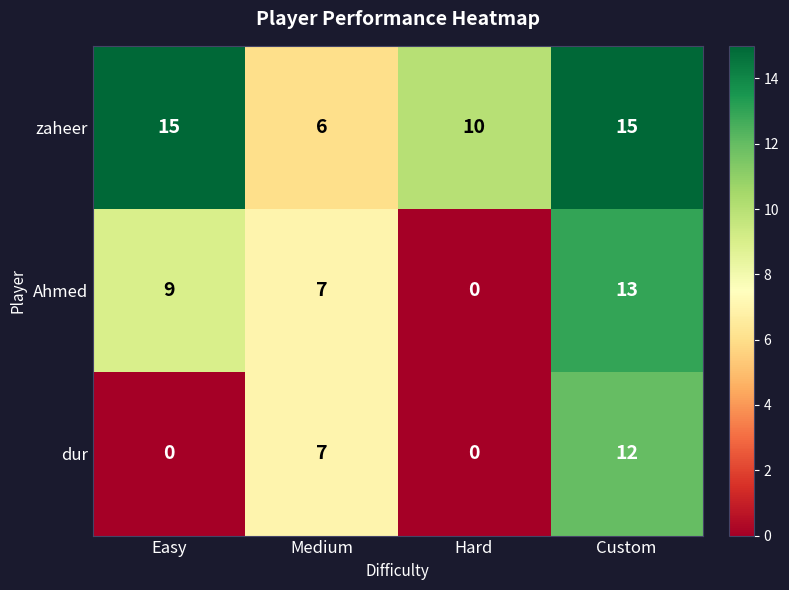

How many zaheer values are between 10 and 15?

3